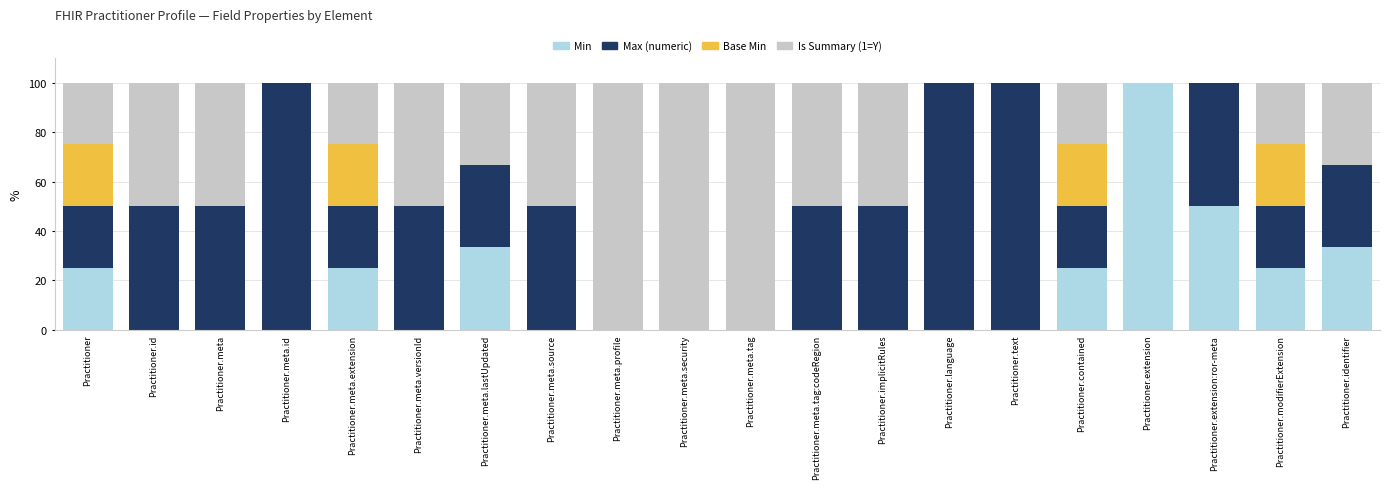

Is it true that Min equals 25.0 at Practitioner.modifierExtension?

True